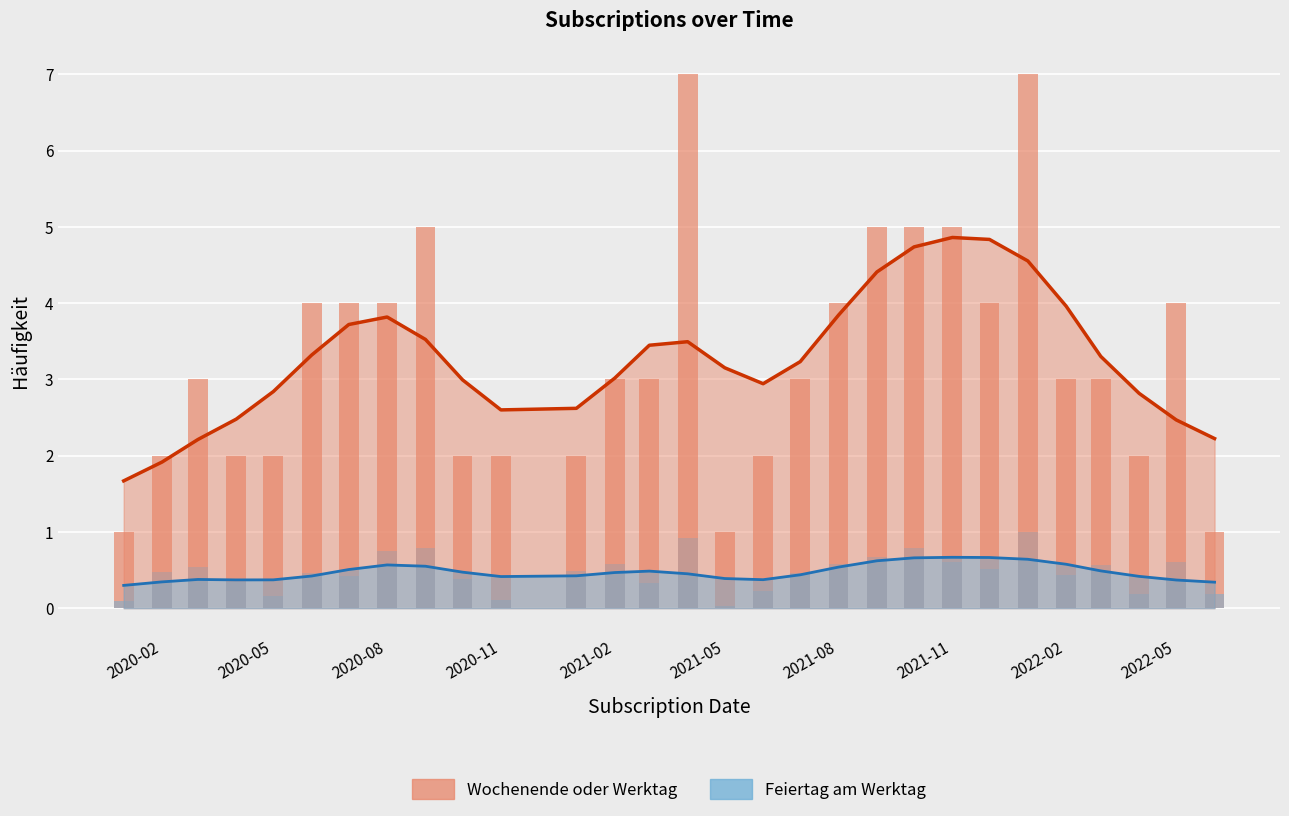

What is the spread (max minus min) of values at 2022-05?

2.1